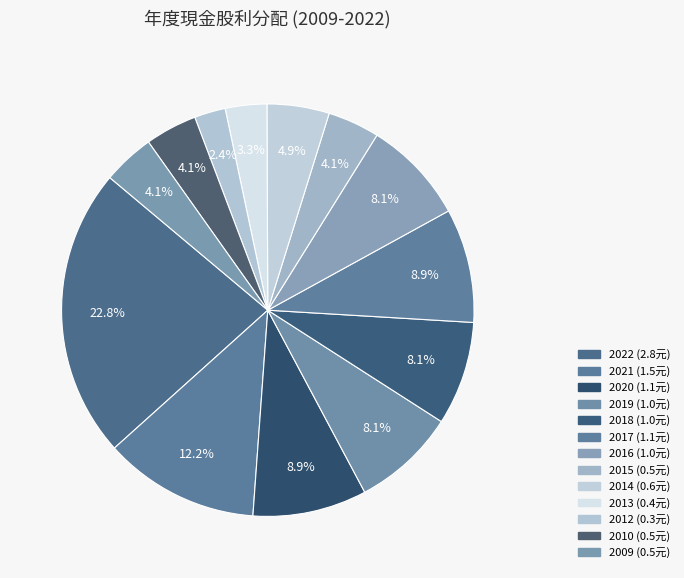

What is the largest slice in the pie chart?

2022